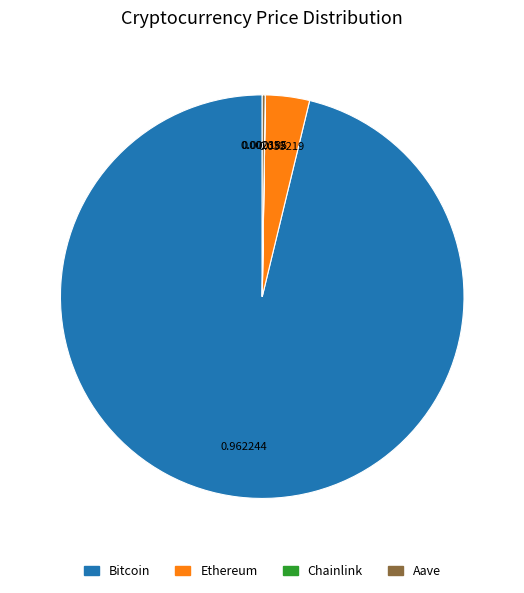

Combined, do Ethereum and Bitcoin account for over 50%?

Yes